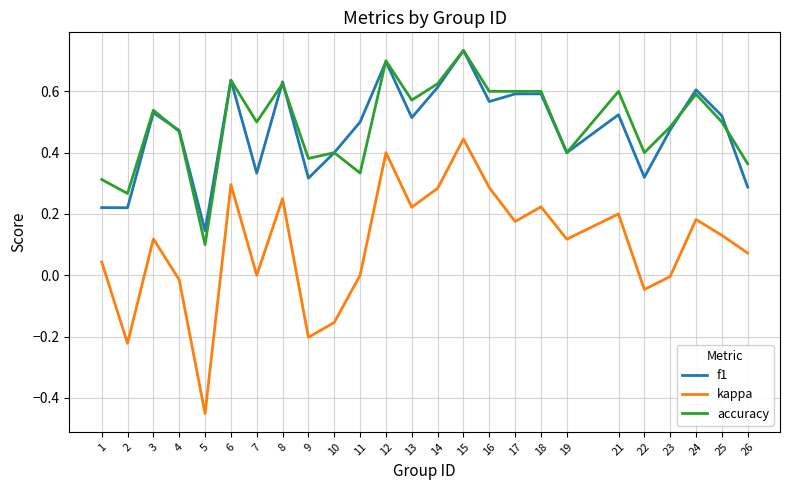

Between 8 and 12, which series saw the biggest shift?

kappa